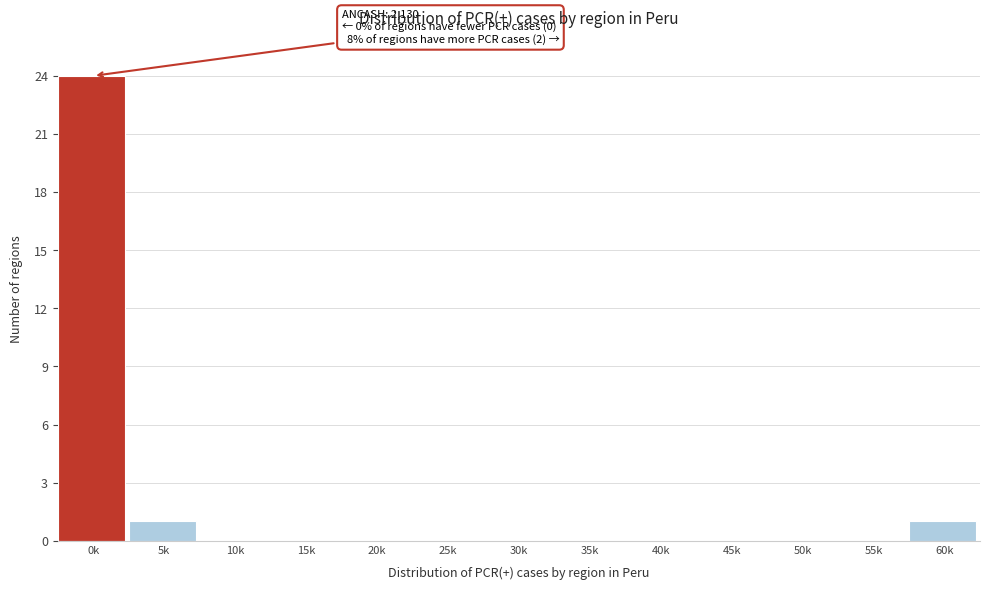

Reading left to right, what are all the values shown in this chart?

0k=24	5k=1	10k=0	15k=0	20k=0	25k=0	30k=0	35k=0	40k=0	45k=0	50k=0	55k=0	60k=1